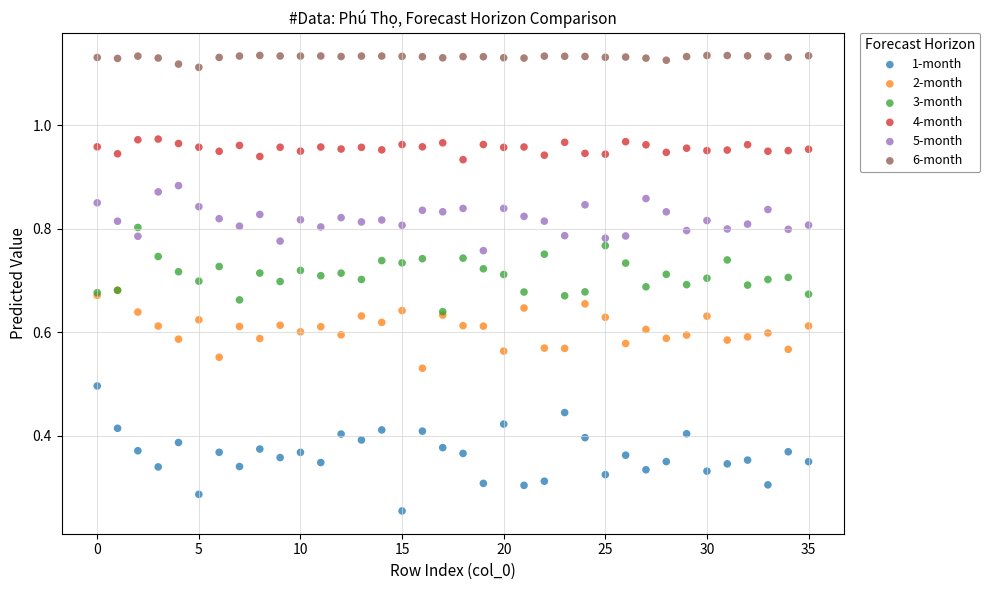

Which series reaches the minimum Y coordinate?

1-month